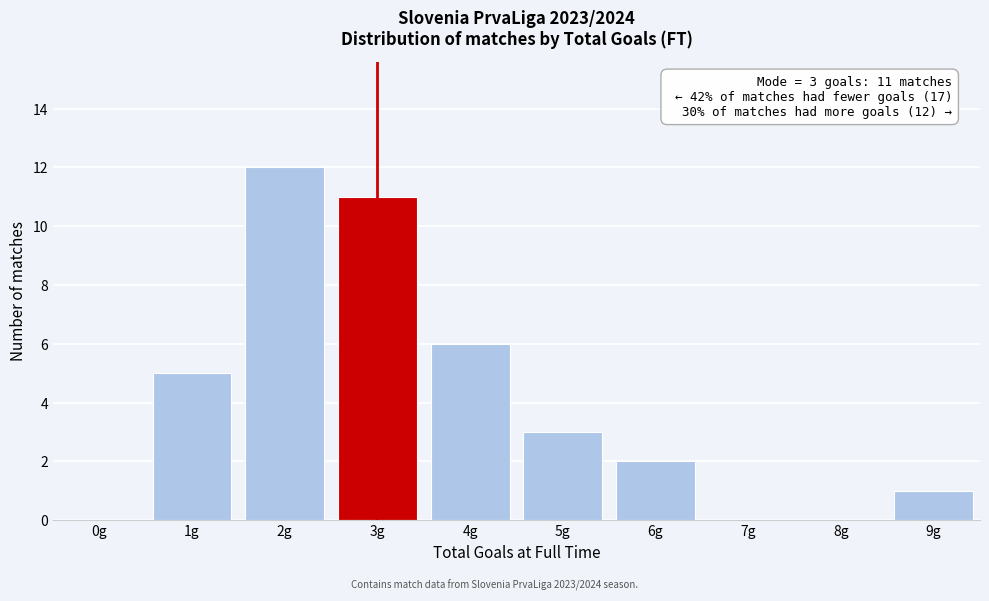

Reading right to left, what are all the values shown in this chart?

9g=1	8g=0	7g=0	6g=2	5g=3	4g=6	3g=11	2g=12	1g=5	0g=0